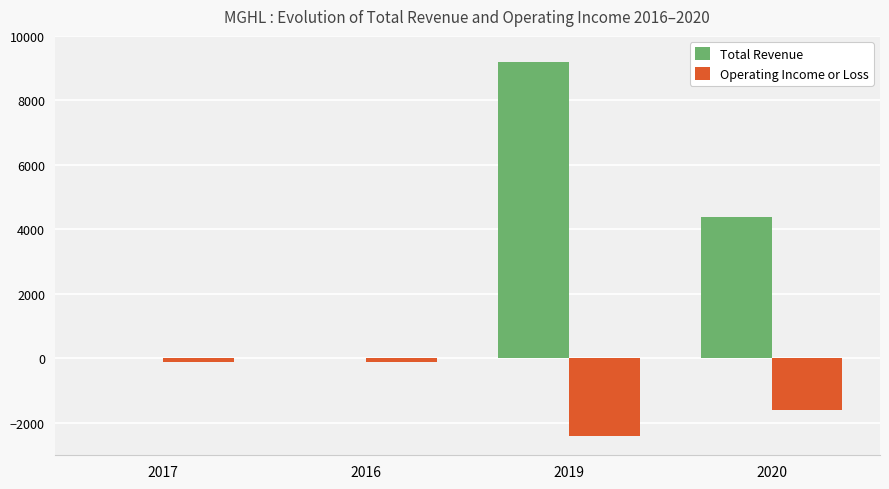

Which series has the largest total across all categories?

Total Revenue